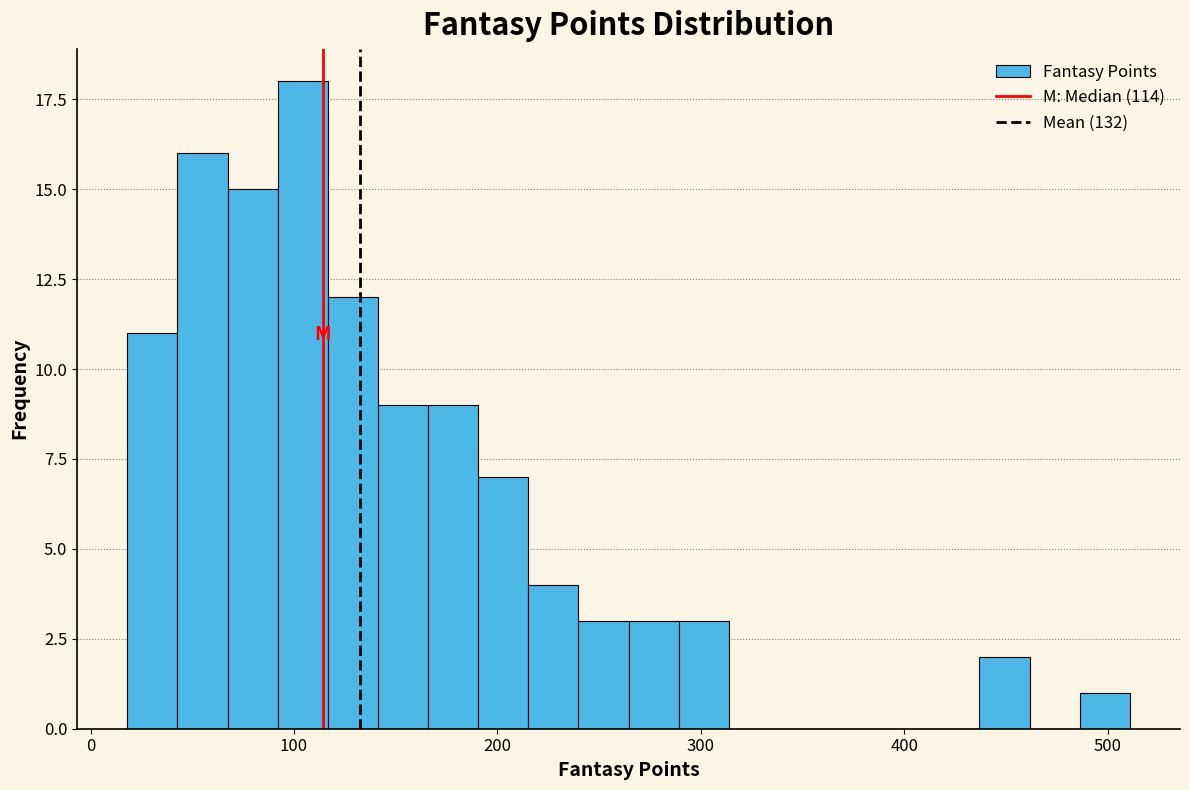

Around what value on the x-axis is the tallest bar? Give the approximate position of its centre, as read against the axis.

100